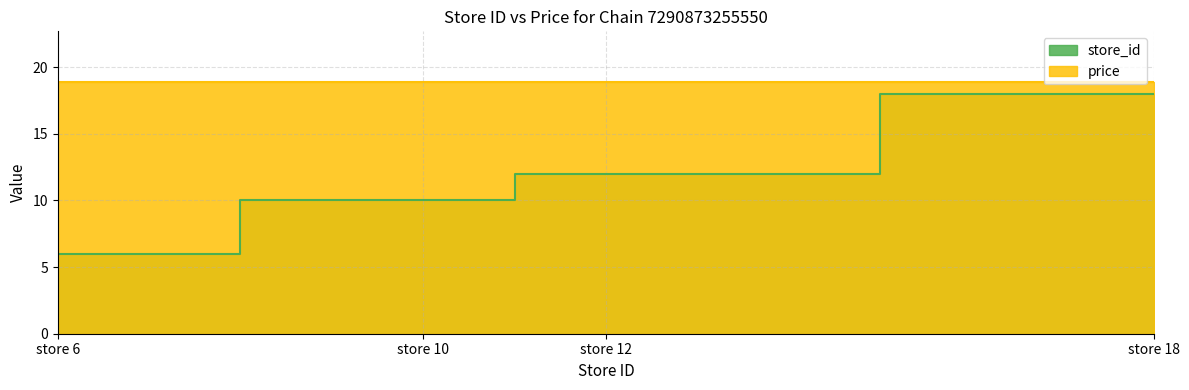

The chart shows a value of 12 at store 12. True or false?

True